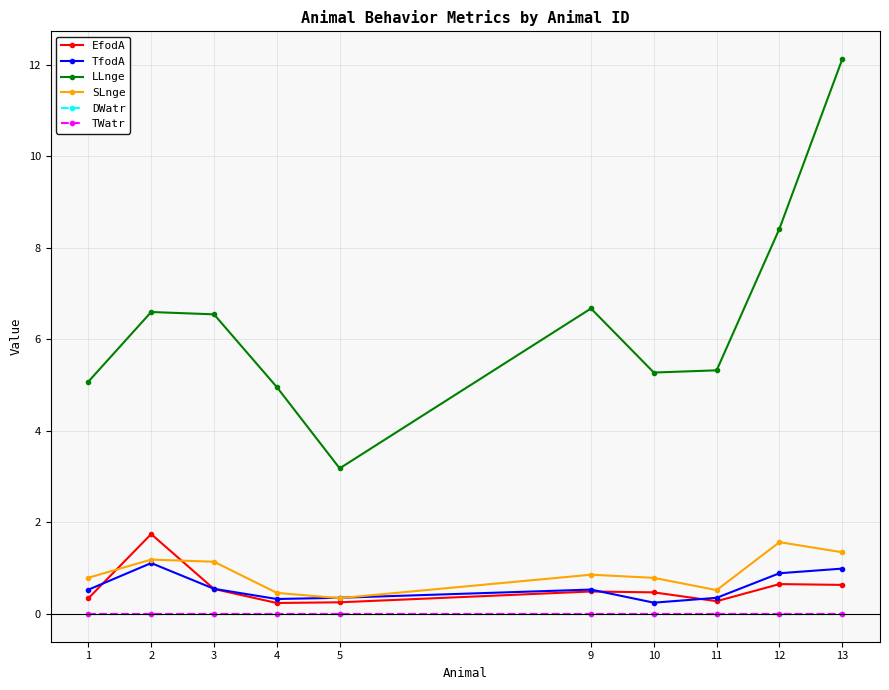

Which series has the largest total across all categories?

LLnge